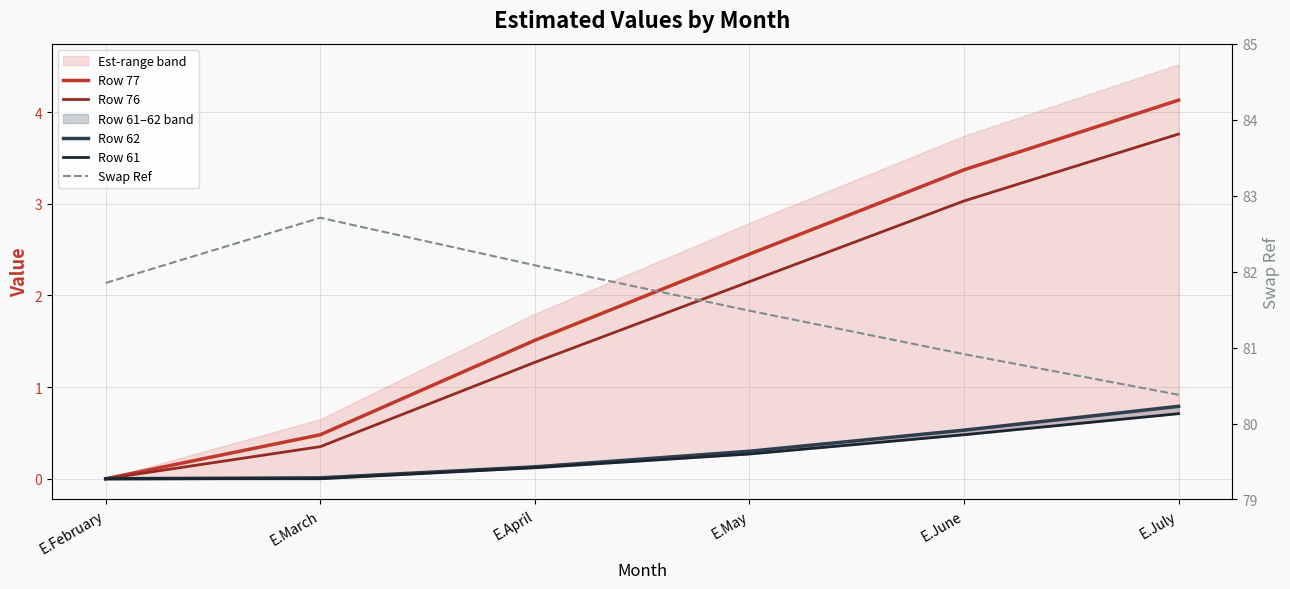

At which category does Swap Ref reach its first local peak?

E.March